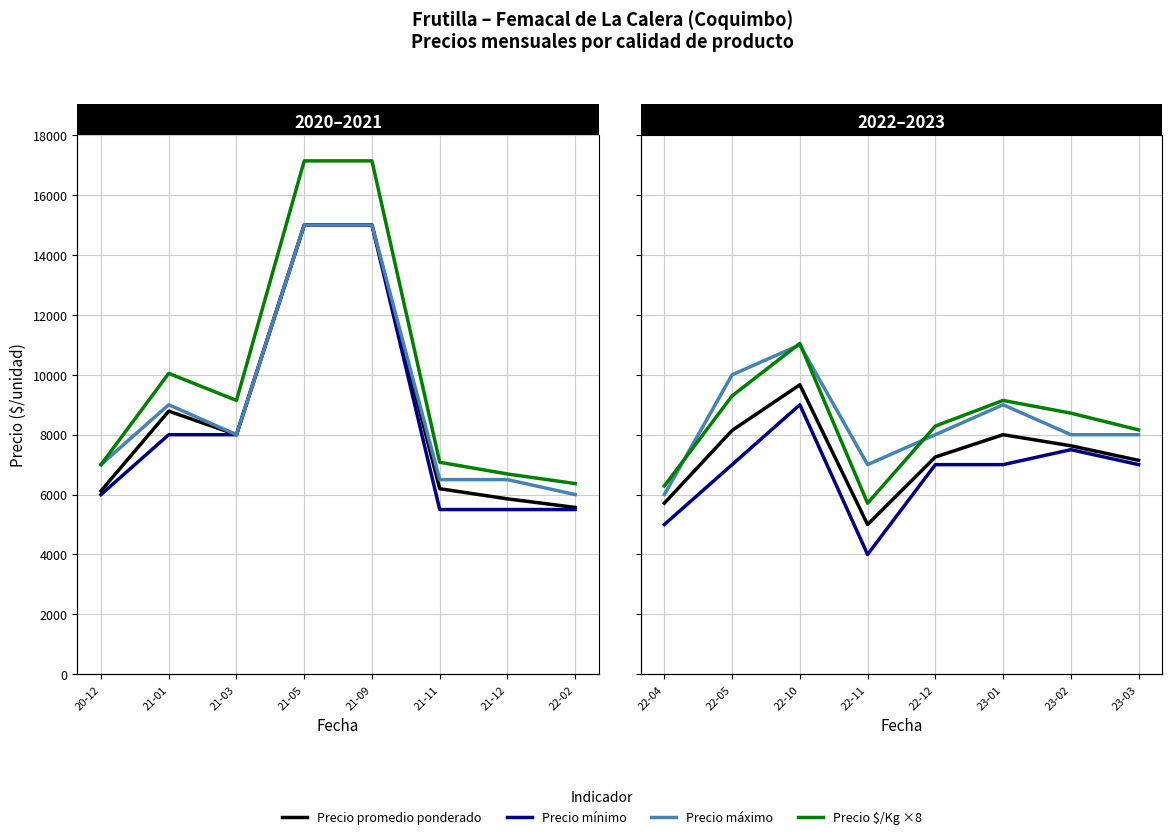

Rank the series by their maximum value, from lowest to highest.

Precio mínimo, Precio promedio ponderado, Precio máximo, Precio $/Kg ×8